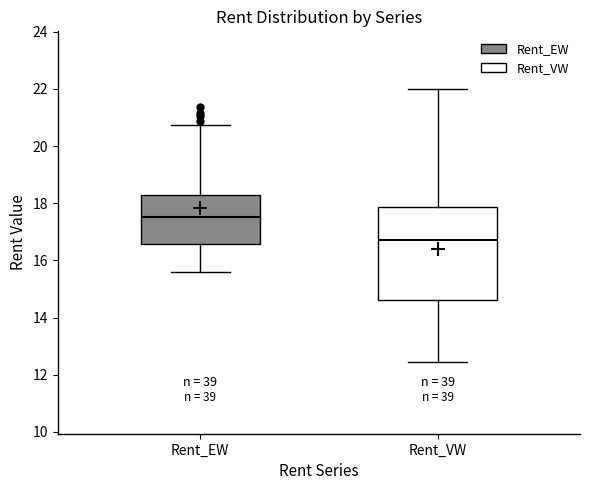

Reading left to right, transcribe this box plot: for each box, give where its median line is, the range the box spans, and where its two whiskers end, as read against the y-axis. The values are not printed on the chart, so give them approximately, as read against the axis.

Rent_EW: median 17.6, box 16.6 to 18.2, whiskers 15.6 to 20.8
Rent_VW: median 16.8, box 14.6 to 17.8, whiskers 12.4 to 22.0